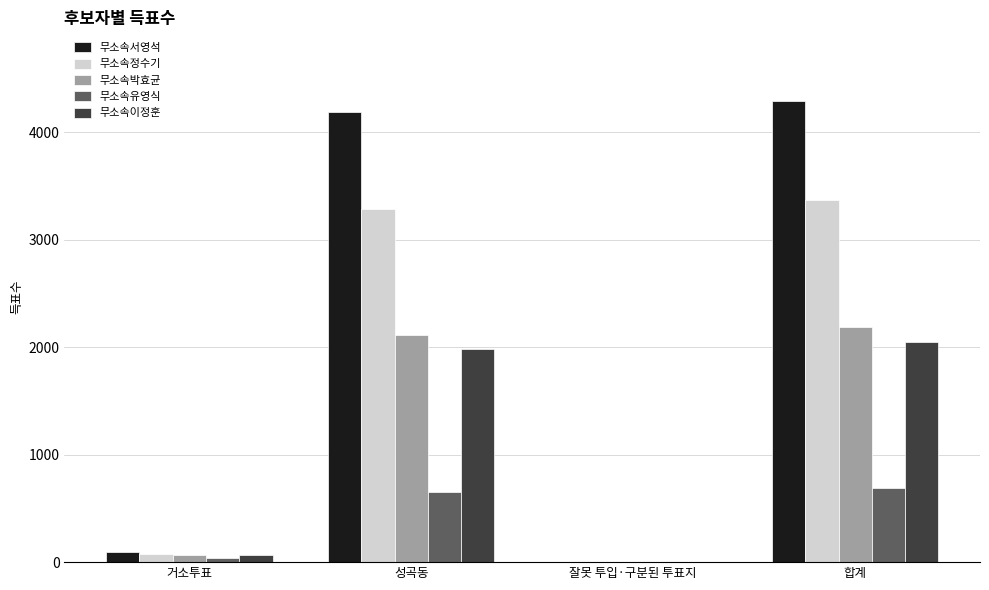

What is the difference between the 무소속박효균 values at 합계 and 거소투표?

2121